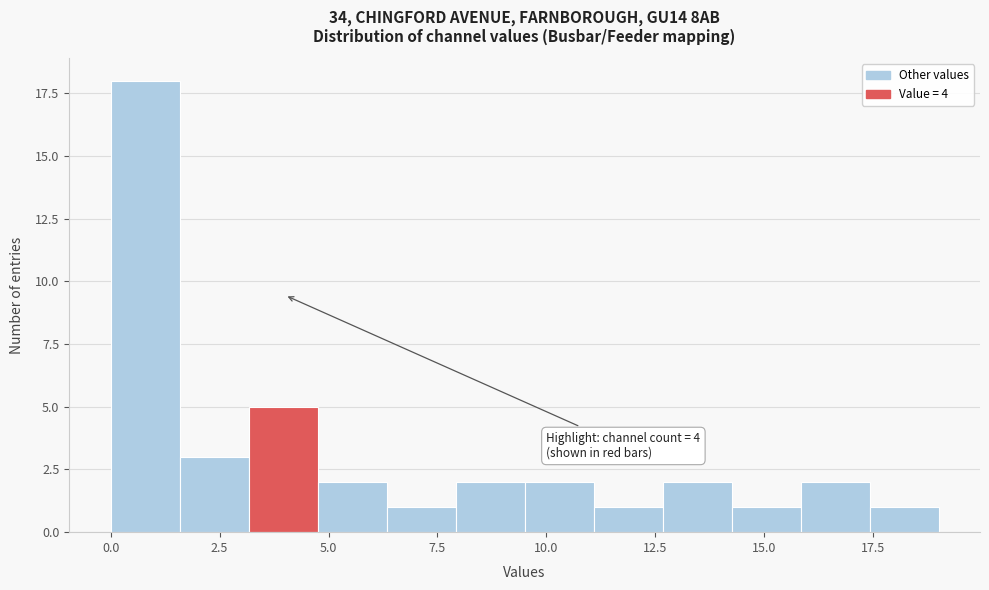

Around what value on the x-axis is the tallest bar? Give the approximate position of its centre, as read against the axis.

1.0